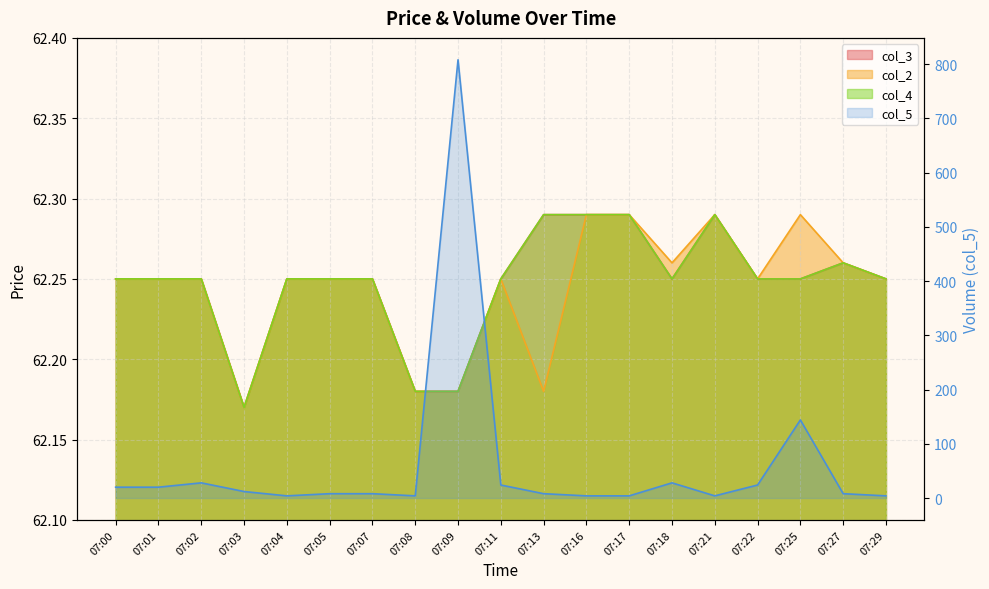

Reading left to right, what are all the values shown in this chart?

col_3: 07:00=62.2	07:01=62.2	07:02=62.2	07:03=62.2	07:04=62.2	07:05=62.2	07:07=62.2	07:08=62.2	07:09=62.2	07:11=62.2	07:13=62.3	07:16=62.3	07:17=62.3	07:18=62.2	07:21=62.3	07:22=62.2	07:25=62.2	07:27=62.3	07:29=62.2
col_2: 07:00=62.2	07:01=62.2	07:02=62.2	07:03=62.2	07:04=62.2	07:05=62.2	07:07=62.2	07:08=62.2	07:09=62.2	07:11=62.2	07:13=62.2	07:16=62.3	07:17=62.3	07:18=62.3	07:21=62.3	07:22=62.2	07:25=62.3	07:27=62.3	07:29=62.2
col_4: 07:00=62.2	07:01=62.2	07:02=62.2	07:03=62.2	07:04=62.2	07:05=62.2	07:07=62.2	07:08=62.2	07:09=62.2	07:11=62.2	07:13=62.3	07:16=62.3	07:17=62.3	07:18=62.2	07:21=62.3	07:22=62.2	07:25=62.2	07:27=62.3	07:29=62.2
col_5: 07:00=20.0	07:01=20.0	07:02=28.0	07:03=12.0	07:04=4.0	07:05=8.0	07:07=8.0	07:08=4.0	07:09=808.0	07:11=24.0	07:13=8.0	07:16=4.0	07:17=4.0	07:18=28.0	07:21=4.0	07:22=24.0	07:25=144.0	07:27=8.0	07:29=4.0